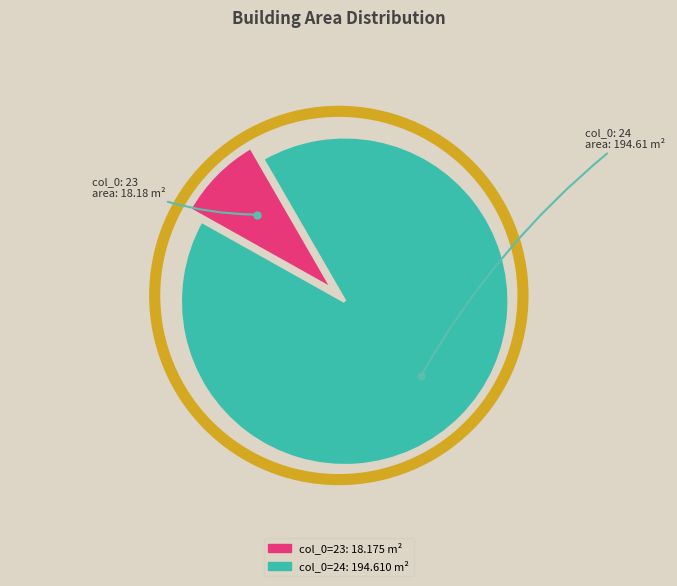

Is there any slice that represents more than half of the pie?

Yes